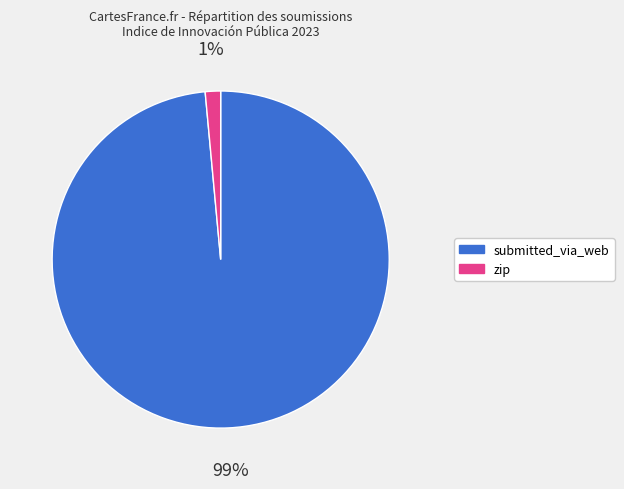

Which category has the smallest portion of the pie?

zip